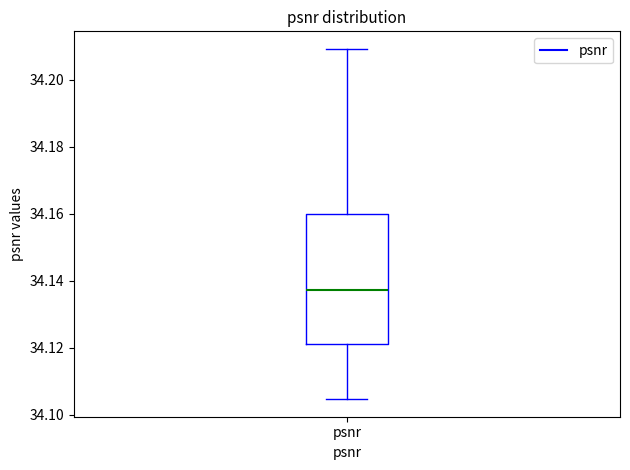

Read this box plot against the y-axis: the position of the median line, the range covered by the box, and the ends of both whiskers. The values are not printed on the chart, so give them approximately, as read against the axis.

median 34.138, box 34.122 to 34.160, whiskers 34.104 to 34.210